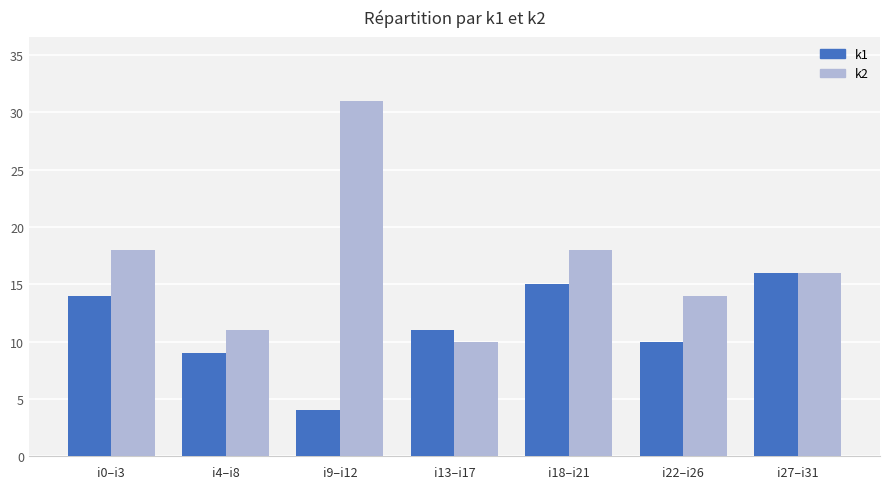

At which label does k2 first exceed 16?

i0–i3